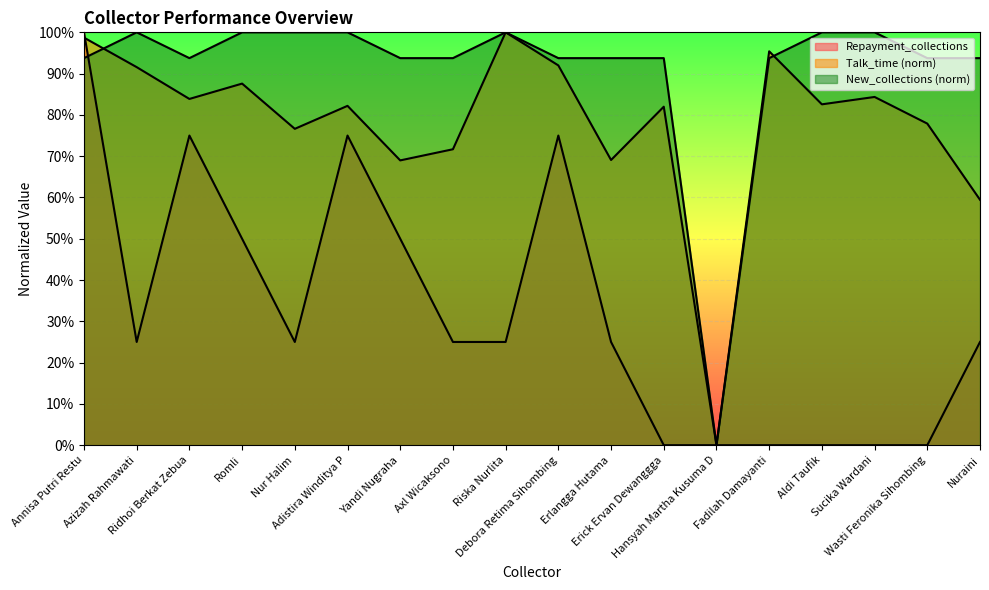

What is the sum of all Talk_time values?

14.0